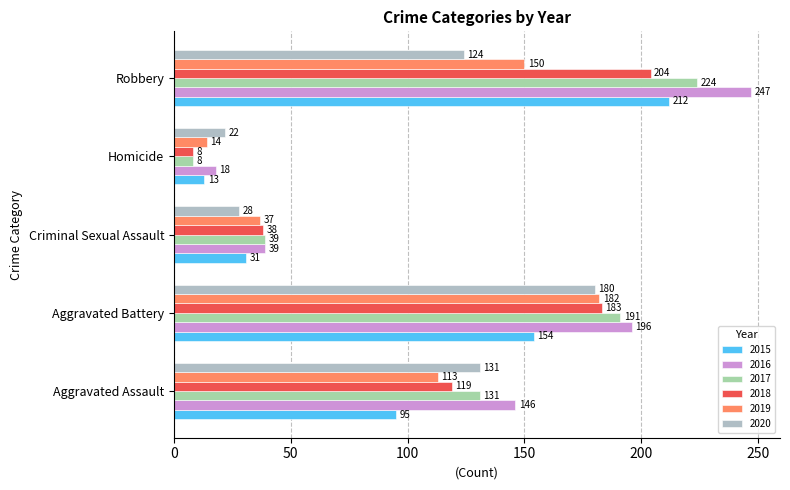

What is the approximate value of 2016 at Homicide, to the nearest 5?

20